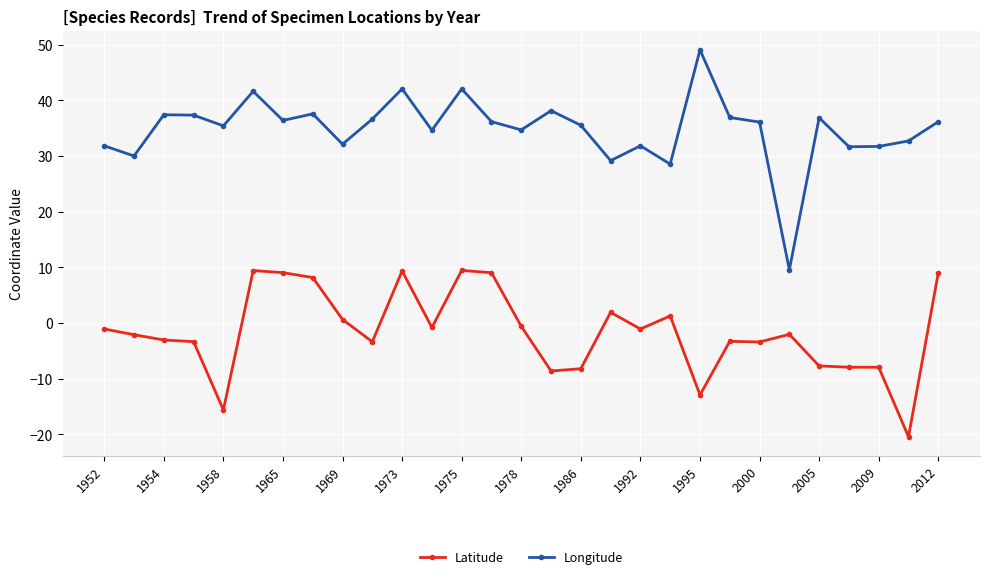

Which series has the largest total across all categories?

Longitude